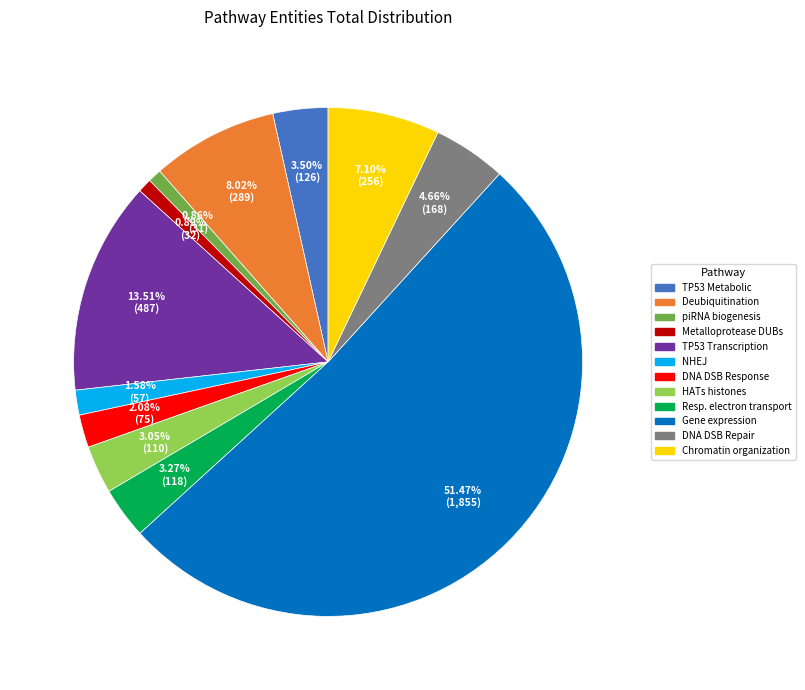

Does any single category account for the majority?

Yes